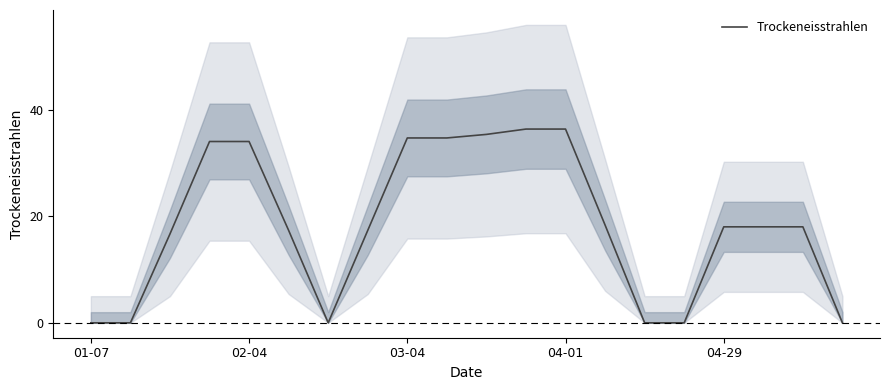

True or false: there are more than 2 points higher than both neighbors.

False